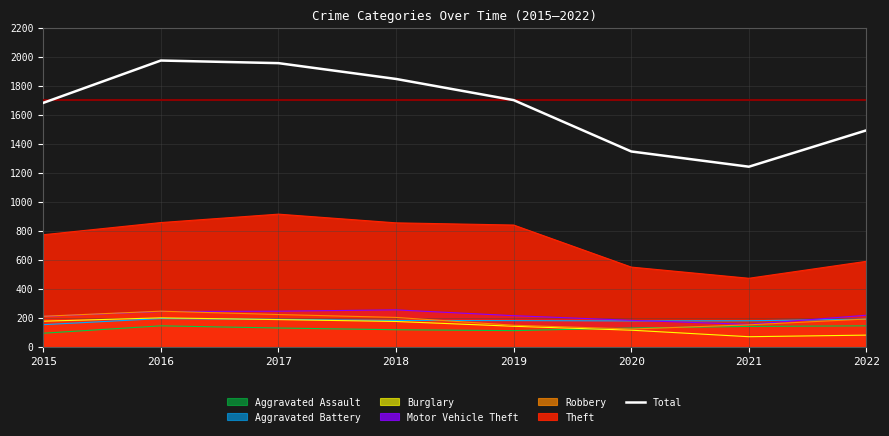

Where is the first local minimum?

2021